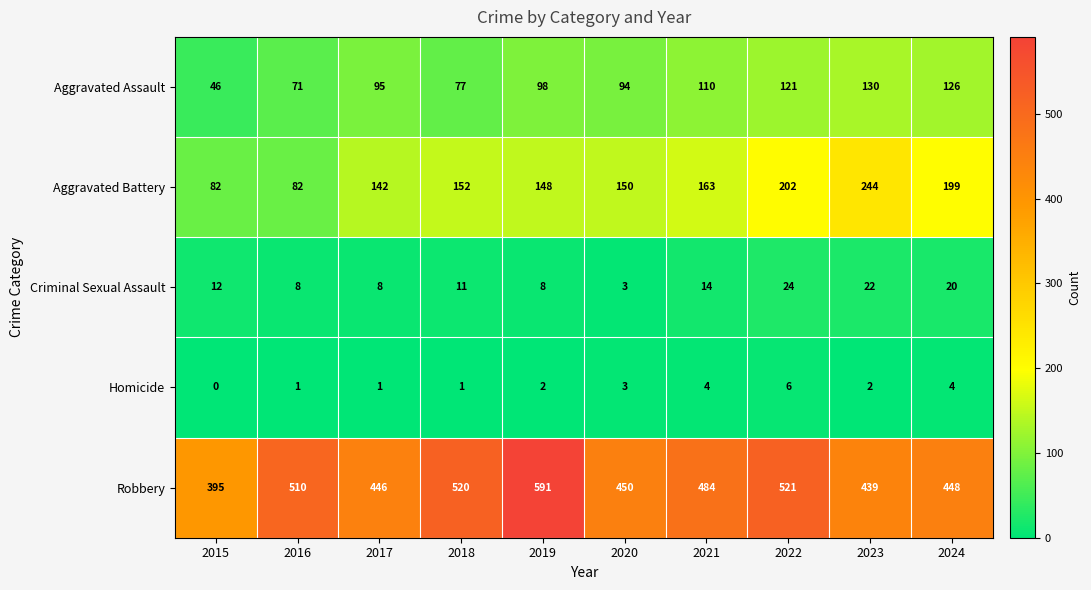

Which series has the largest total across all categories?

Robbery